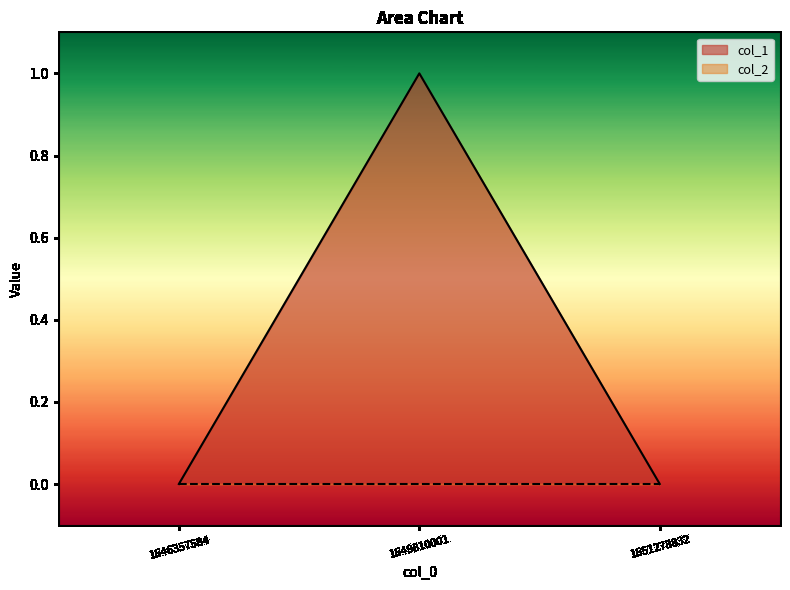

True or false: the data shows 1 at 1649810001.

True